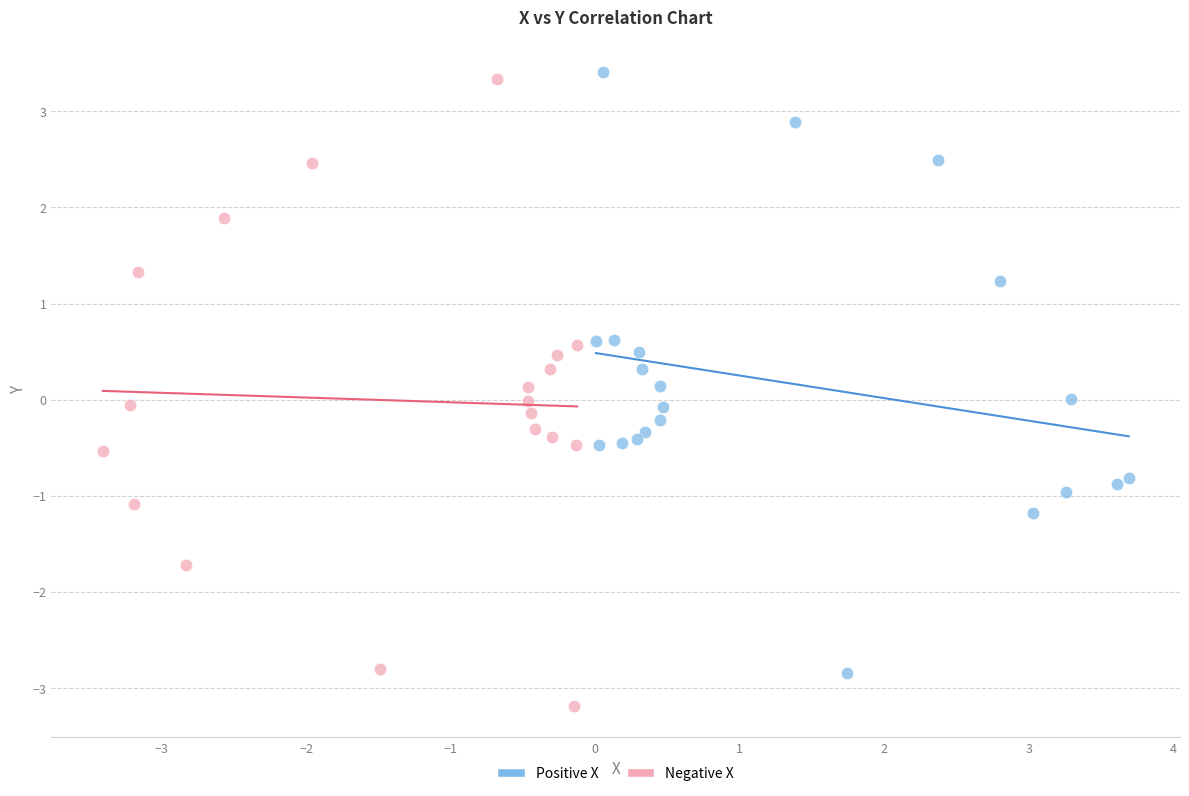

Which series contains the lowest Y value?

Negative X